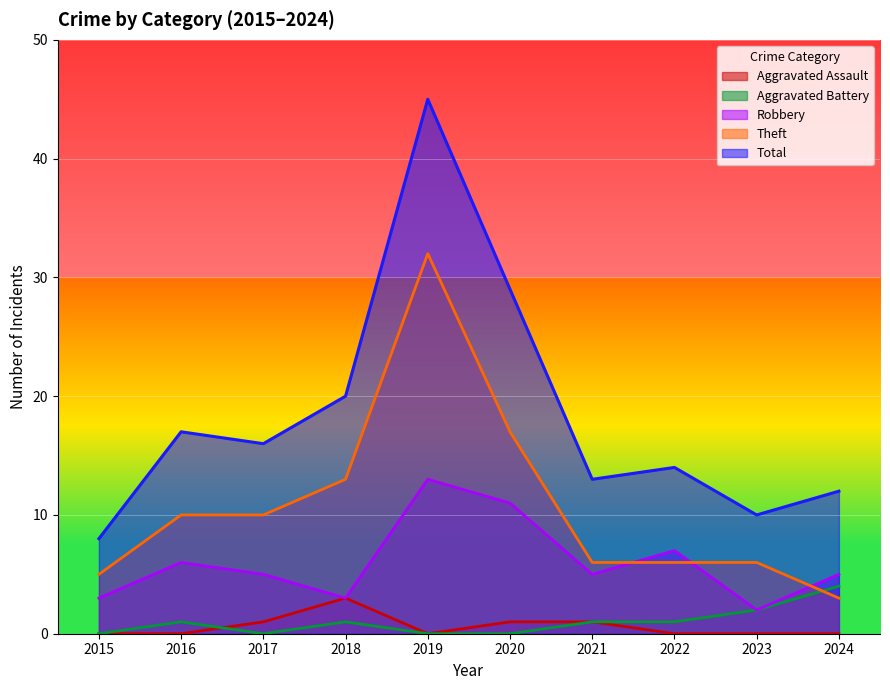

Rank the categories by Robbery value from highest to lowest.

2019, 2020, 2022, 2016, 2017, 2021, 2024, 2015, 2018, 2023